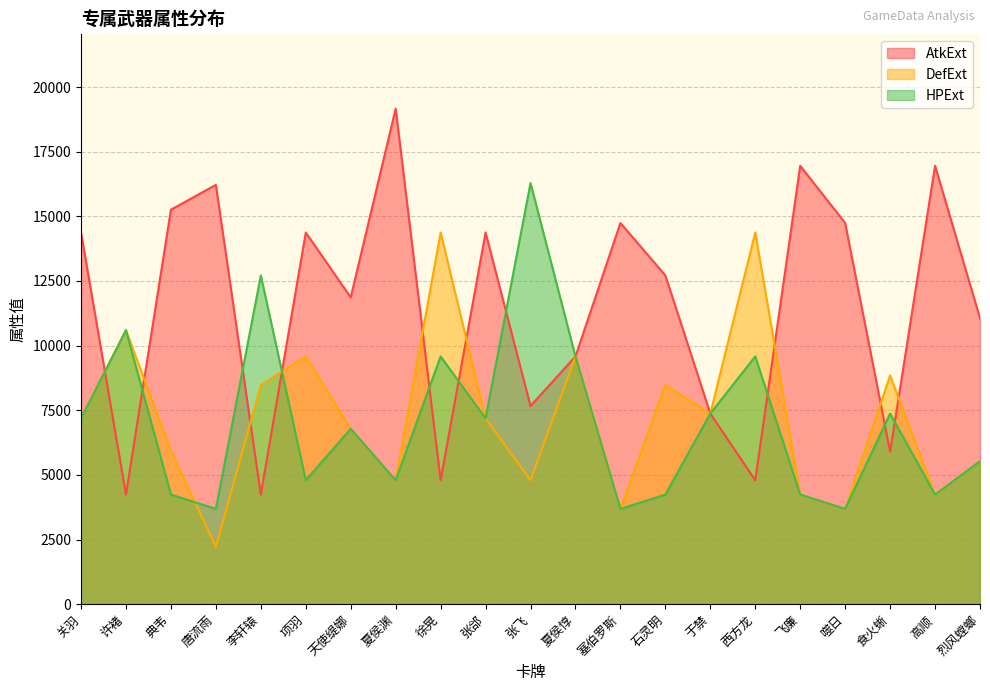

How many data points in HPExt are less than 6781?

10